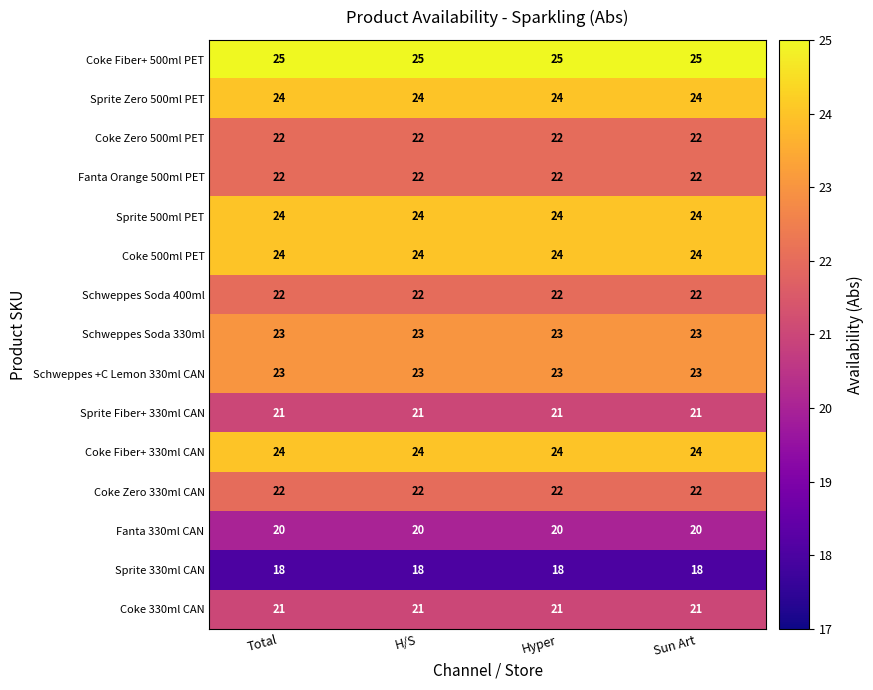

What is the highest value of the Sprite 330ml CAN series?

18